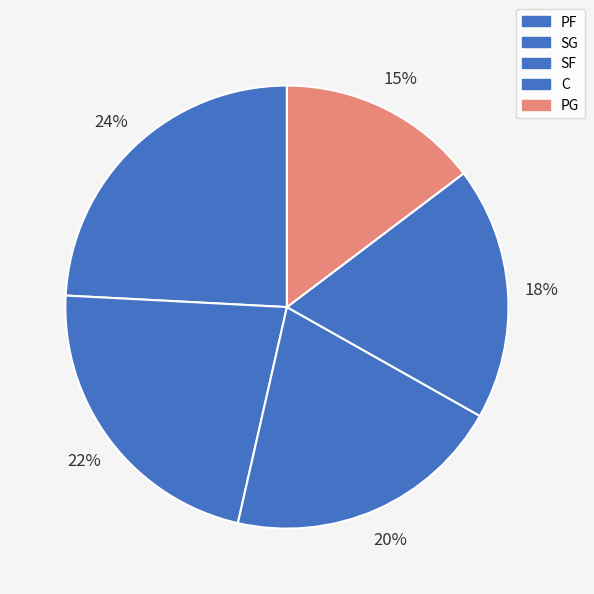

To the nearest percent, what is the average slice percentage?

20%